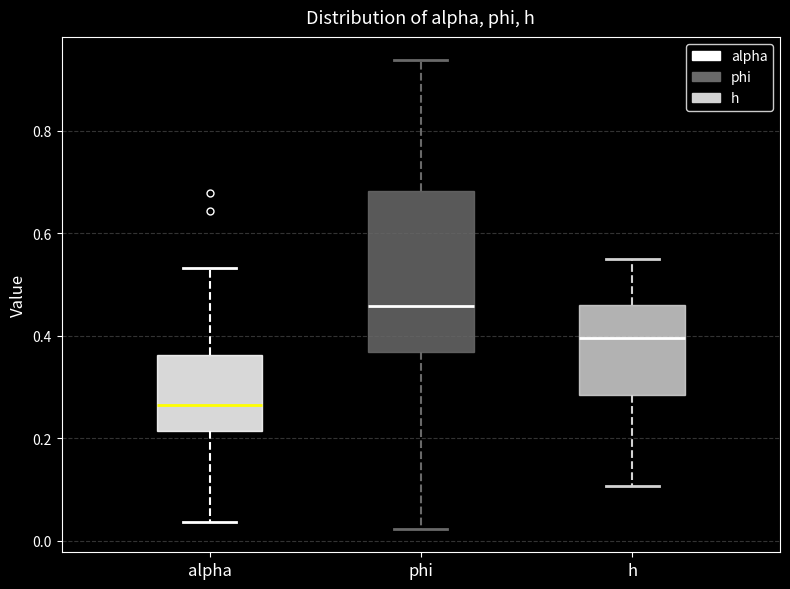

Which box is the tallest, from its lower edge to its upper edge?

phi